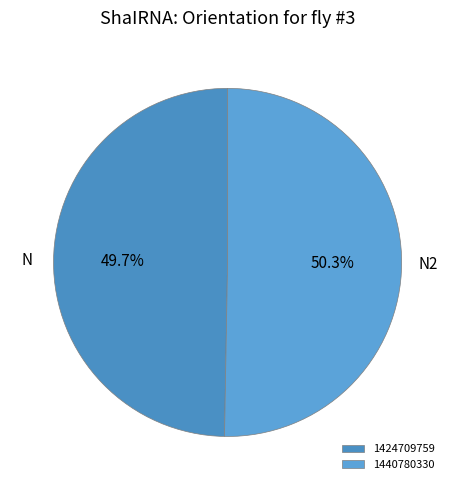

Which slice is the smallest?

1424709759